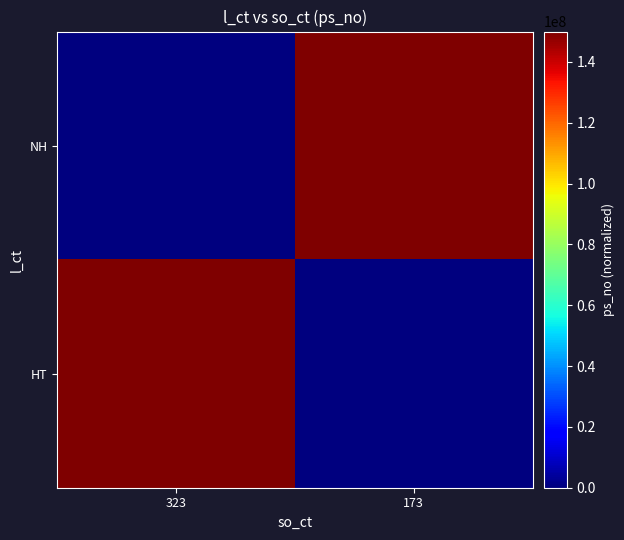

At how many categories does at least one series exceed 45994011?

2